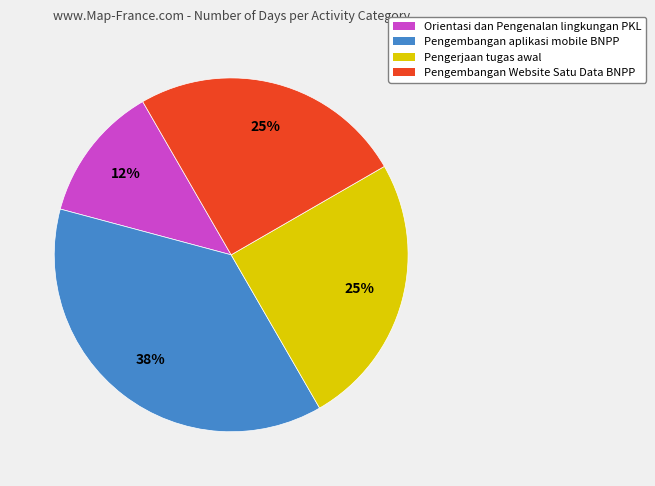

Is it true that Pengembangan aplikasi mobile BNPP is 38% of the pie?

True